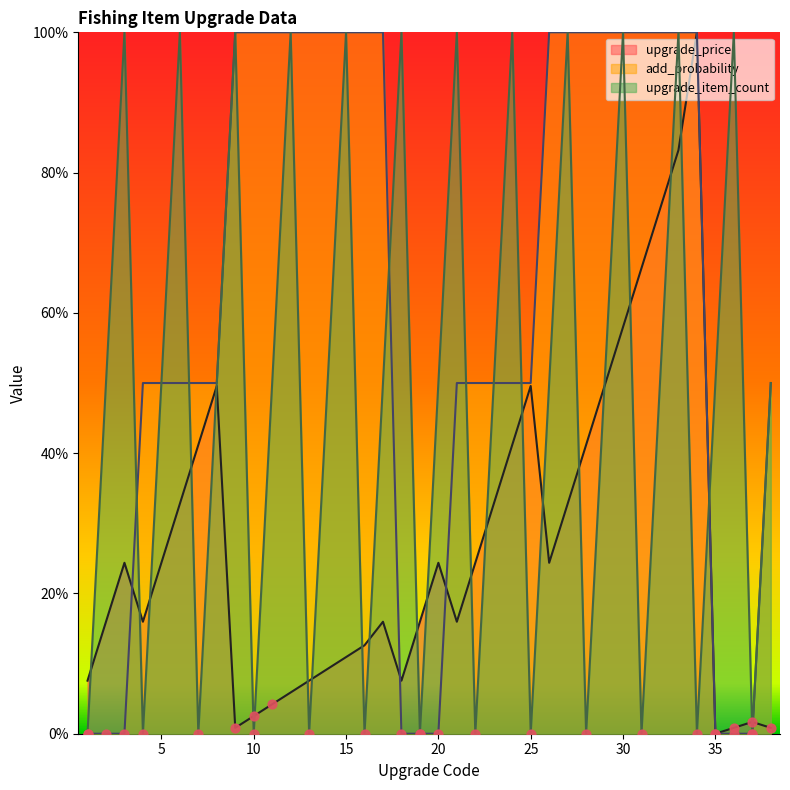

At which category is the sum across all series the highest?

33